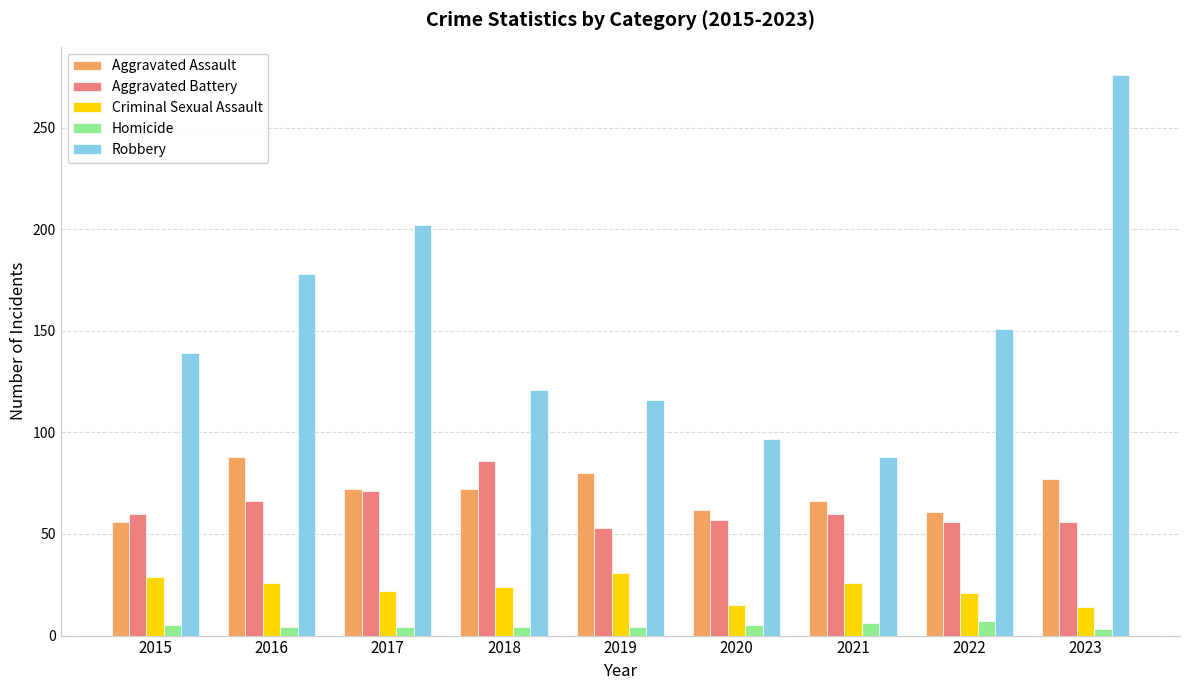

What is the sum of all Homicide values?

42